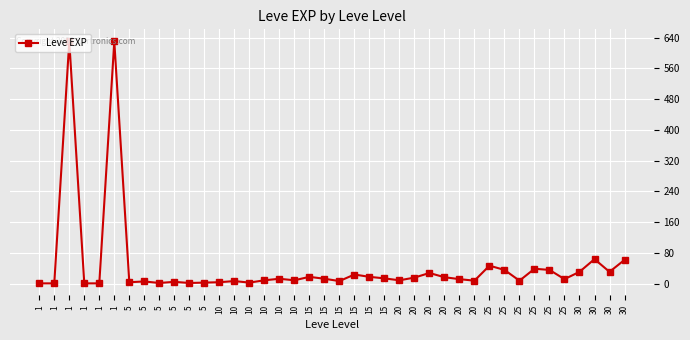

Where does the data first go above 12?

1